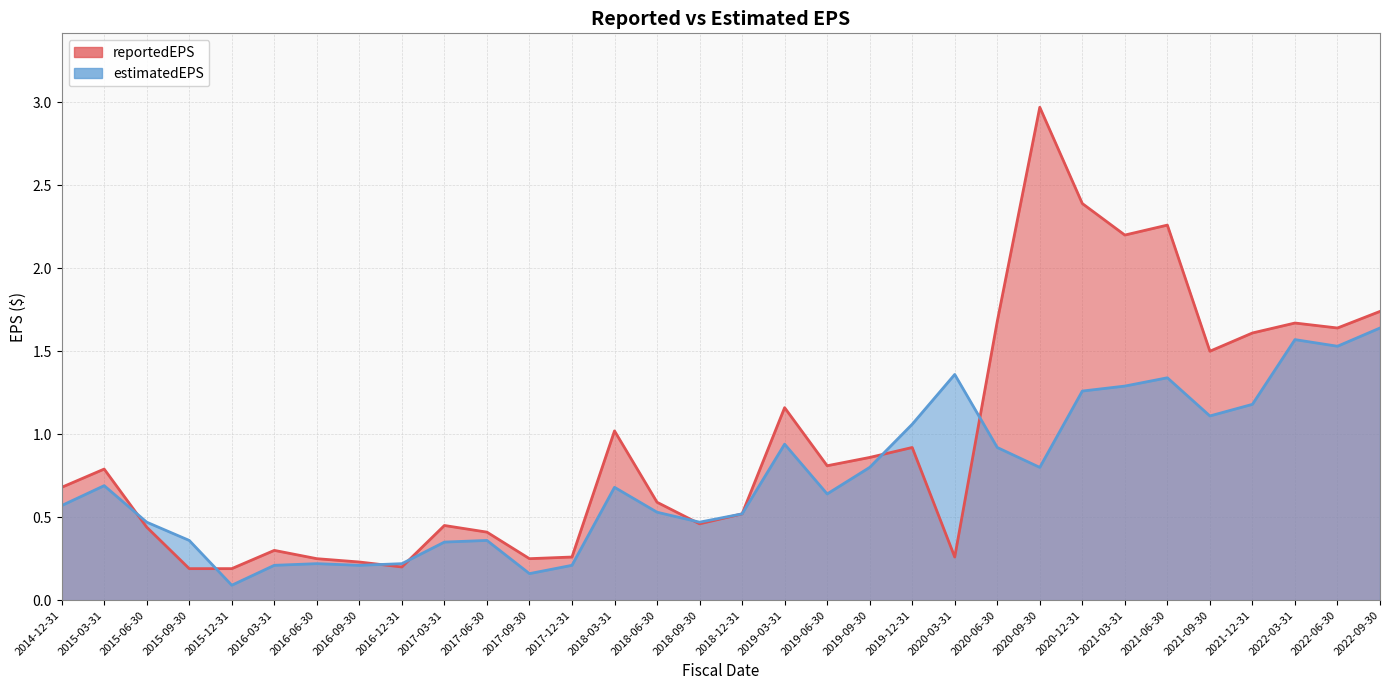

Reading left to right, extract all data points from this chart.

reportedEPS: 2014-12-31=0.7	2015-03-31=0.8	2015-06-30=0.4	2015-09-30=0.2	2015-12-31=0.2	2016-03-31=0.3	2016-06-30=0.2	2016-09-30=0.2	2016-12-31=0.2	2017-03-31=0.5	2017-06-30=0.4	2017-09-30=0.2	2017-12-31=0.3	2018-03-31=1.0	2018-06-30=0.6	2018-09-30=0.5	2018-12-31=0.5	2019-03-31=1.2	2019-06-30=0.8	2019-09-30=0.9	2019-12-31=0.9	2020-03-31=0.3	2020-06-30=1.7	2020-09-30=3.0	2020-12-31=2.4	2021-03-31=2.2	2021-06-30=2.3	2021-09-30=1.5	2021-12-31=1.6	2022-03-31=1.7	2022-06-30=1.6	2022-09-30=1.7
estimatedEPS: 2014-12-31=0.6	2015-03-31=0.7	2015-06-30=0.5	2015-09-30=0.4	2015-12-31=0.1	2016-03-31=0.2	2016-06-30=0.2	2016-09-30=0.2	2016-12-31=0.2	2017-03-31=0.3	2017-06-30=0.4	2017-09-30=0.2	2017-12-31=0.2	2018-03-31=0.7	2018-06-30=0.5	2018-09-30=0.5	2018-12-31=0.5	2019-03-31=0.9	2019-06-30=0.6	2019-09-30=0.8	2019-12-31=1.1	2020-03-31=1.4	2020-06-30=0.9	2020-09-30=0.8	2020-12-31=1.3	2021-03-31=1.3	2021-06-30=1.3	2021-09-30=1.1	2021-12-31=1.2	2022-03-31=1.6	2022-06-30=1.5	2022-09-30=1.6